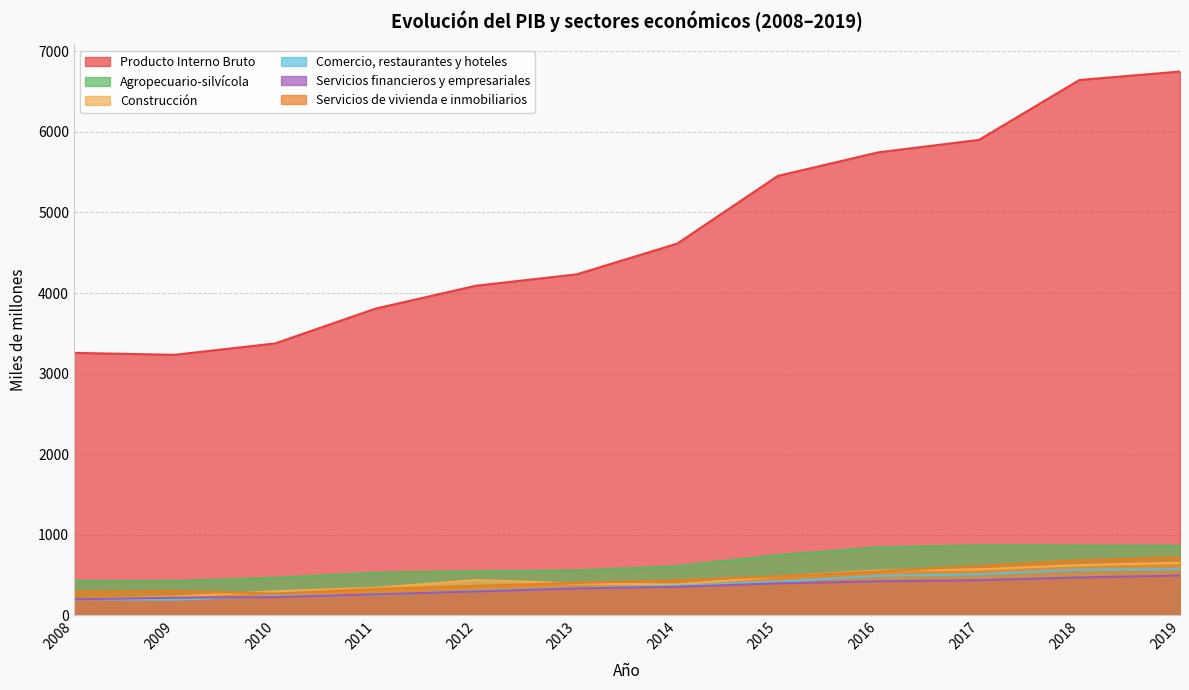

The Agropecuario-silvícola series shows 843 at 2016. True or false?

True